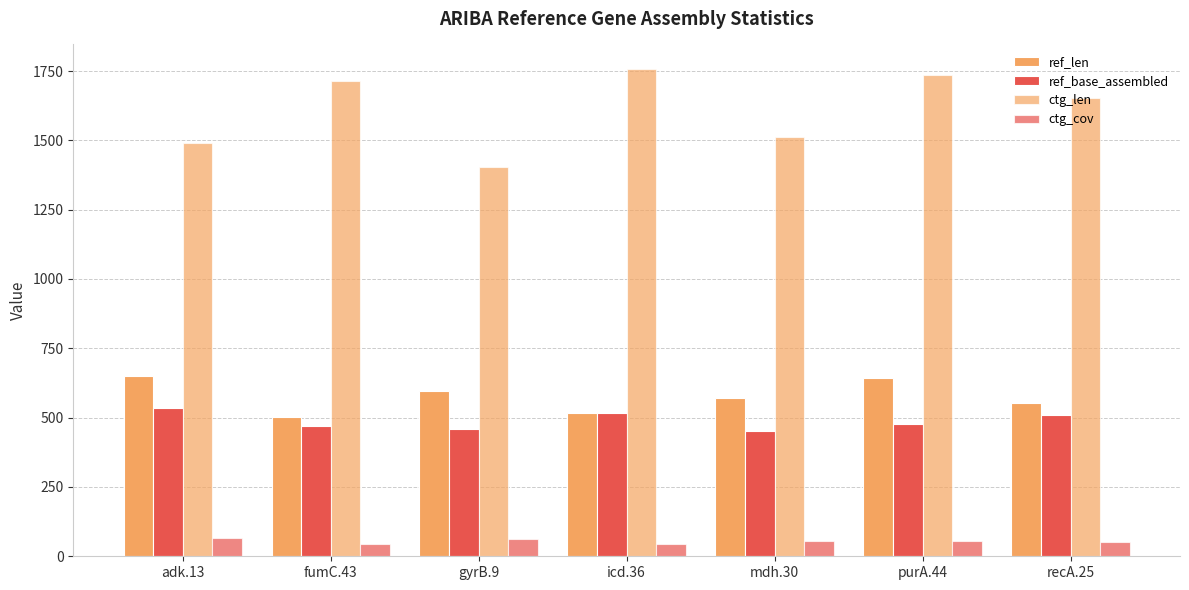

Does the chart contain stacked bars?

No